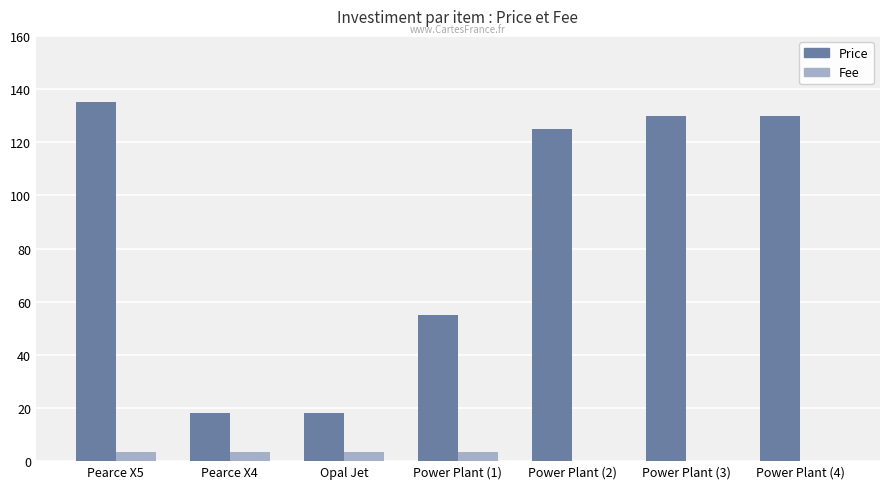

What is the maximum value shown in the chart?

135.0